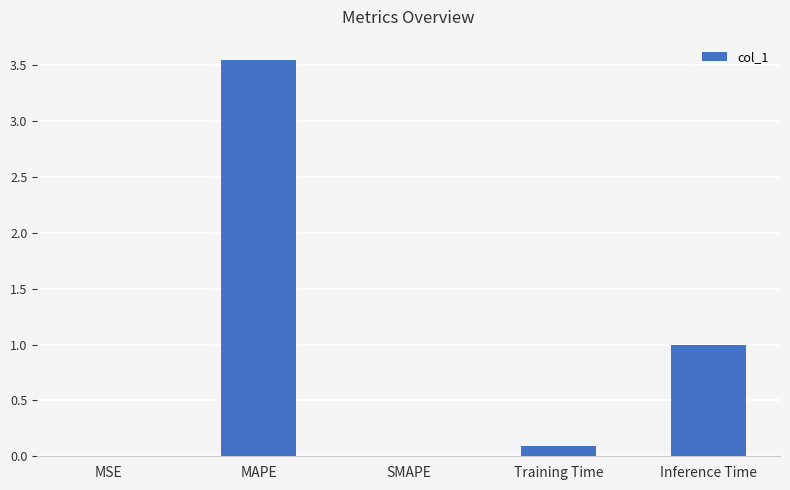

At which category does the chart reach its peak across all series?

MAPE